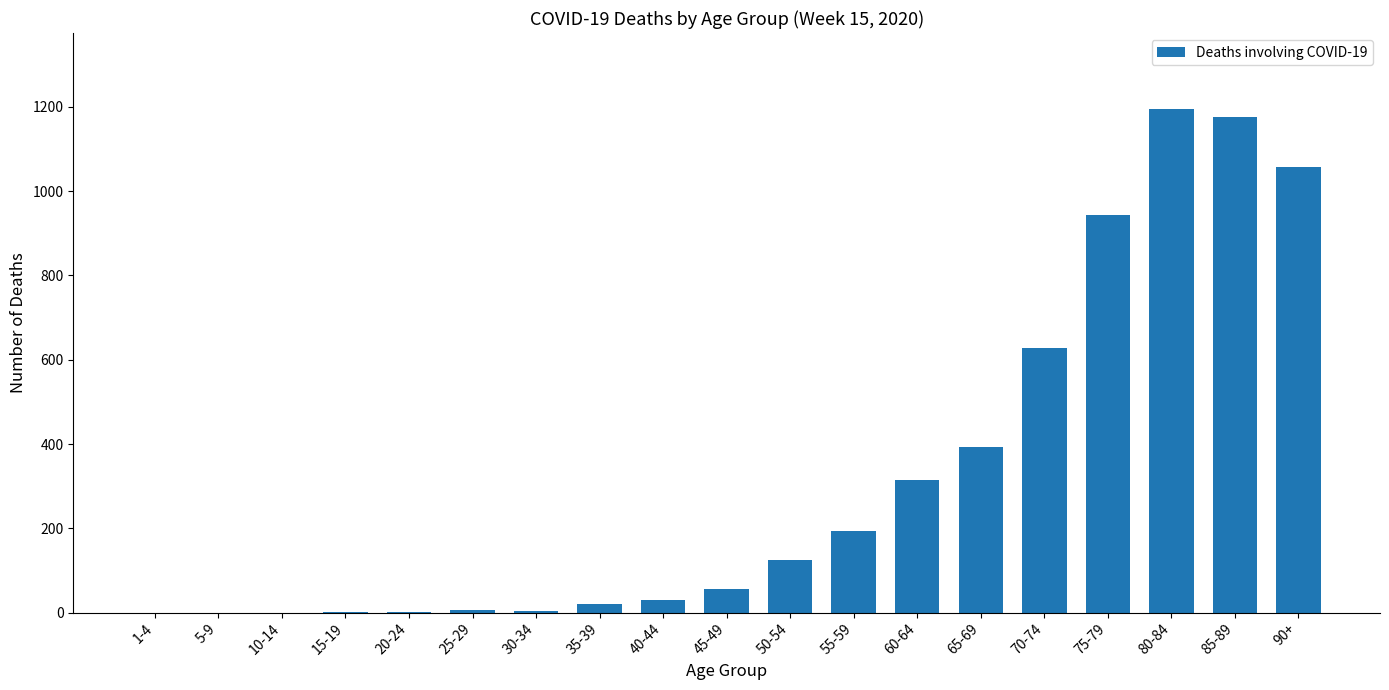

Count the number of data series in this chart.

1